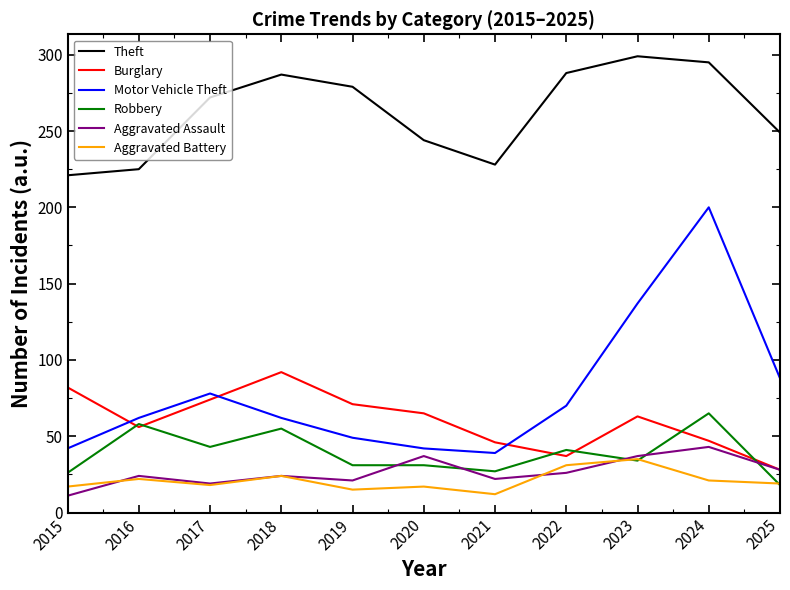

How many values in the Theft series are below 272?

5